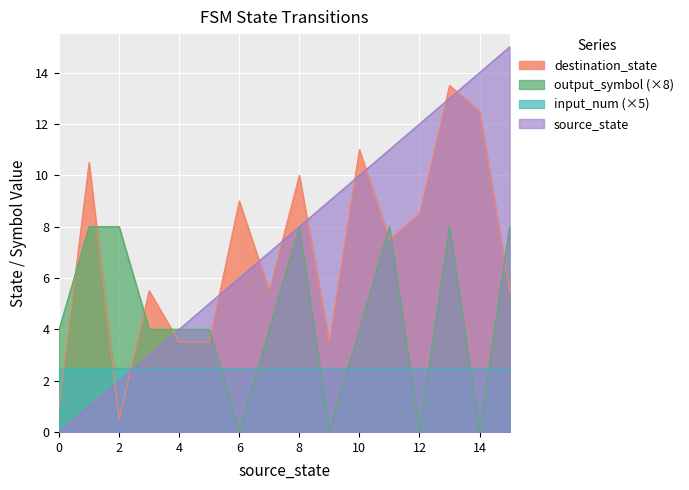

List the series in order of their peak value, lowest first.

input_num (×5), output_symbol (×8), destination_state, source_state